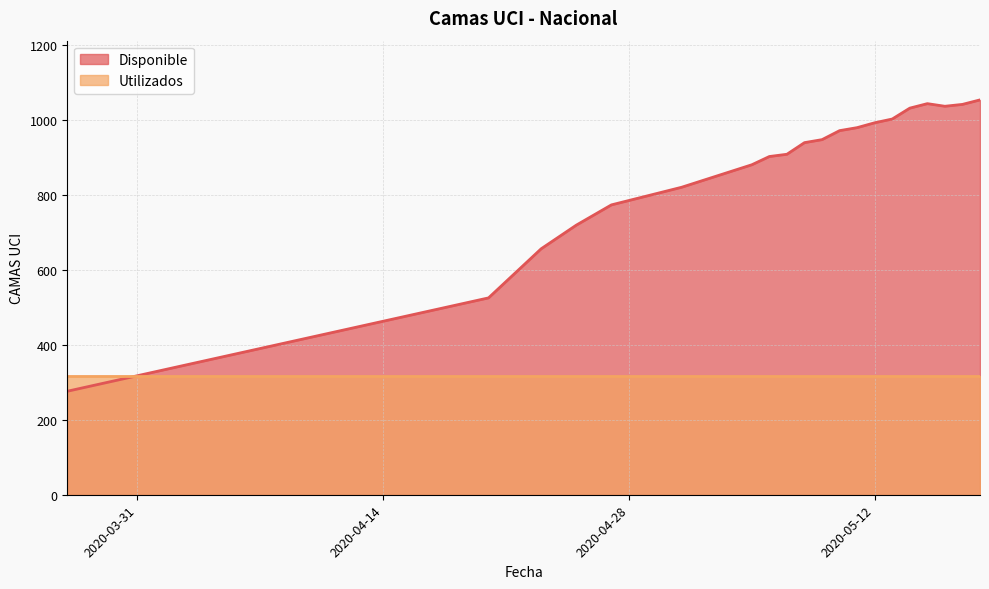

How many lines are shown in the chart?

2